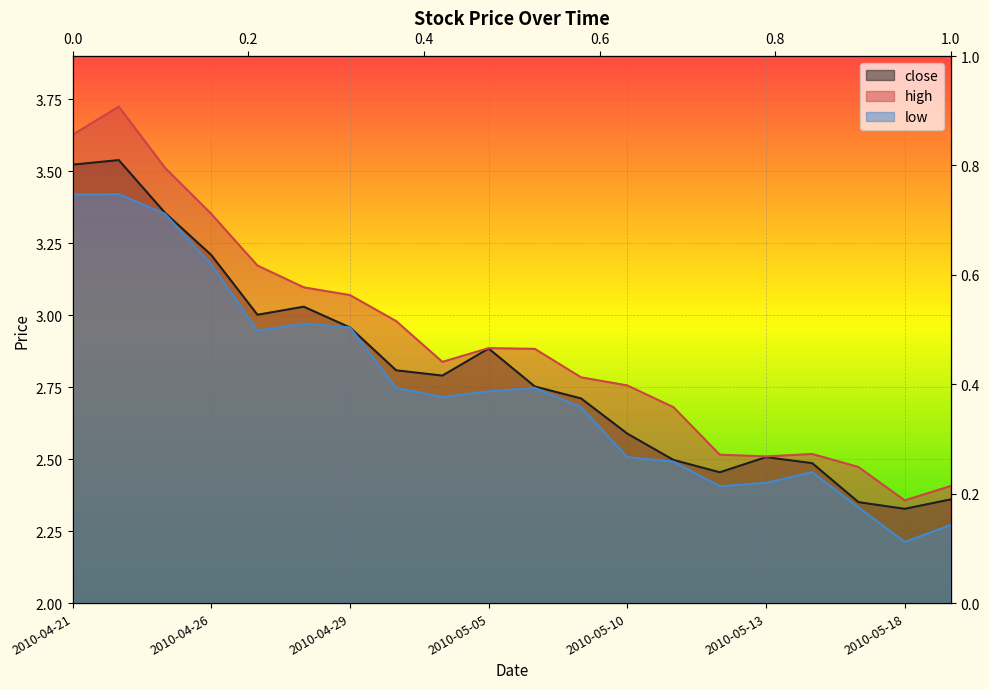

Reading right to left, list all the values displayed in this chart.

close: 2.4	2.3	2.4	2.5	2.5	2.5	2.5	2.6	2.7	2.8	2.9	2.8	2.8	3.0	3.0	3.0	3.2	3.4	3.5	3.5
high: 2.4	2.4	2.5	2.5	2.5	2.5	2.7	2.8	2.8	2.9	2.9	2.8	3.0	3.1	3.1	3.2	3.4	3.5	3.7	3.6
low: 2.3	2.2	2.3	2.5	2.4	2.4	2.5	2.5	2.7	2.7	2.7	2.7	2.7	3.0	3.0	2.9	3.2	3.4	3.4	3.4